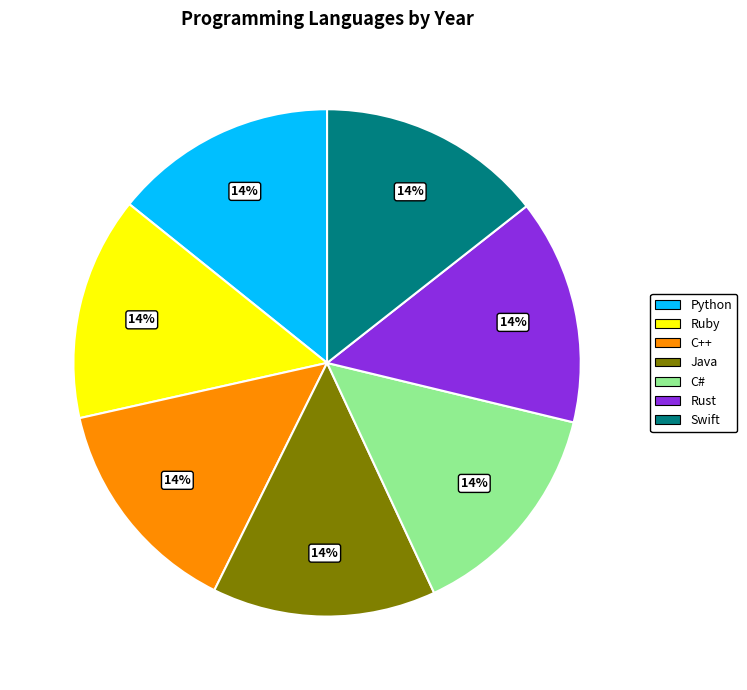

To the nearest percent, what percentage of the pie is Rust?

14%